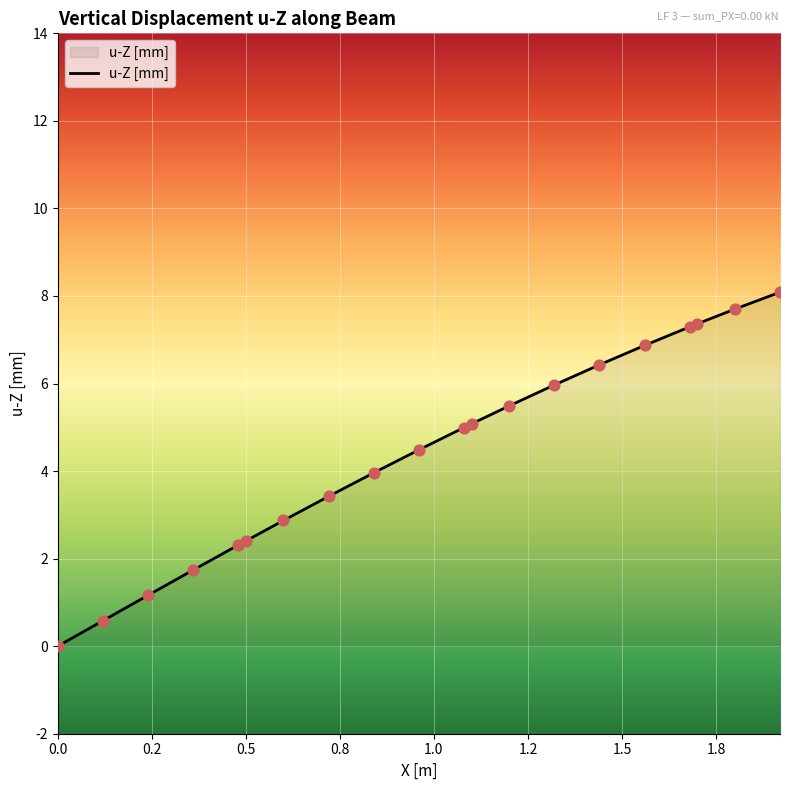

What is the difference between the maximum and minimum values?

8.1